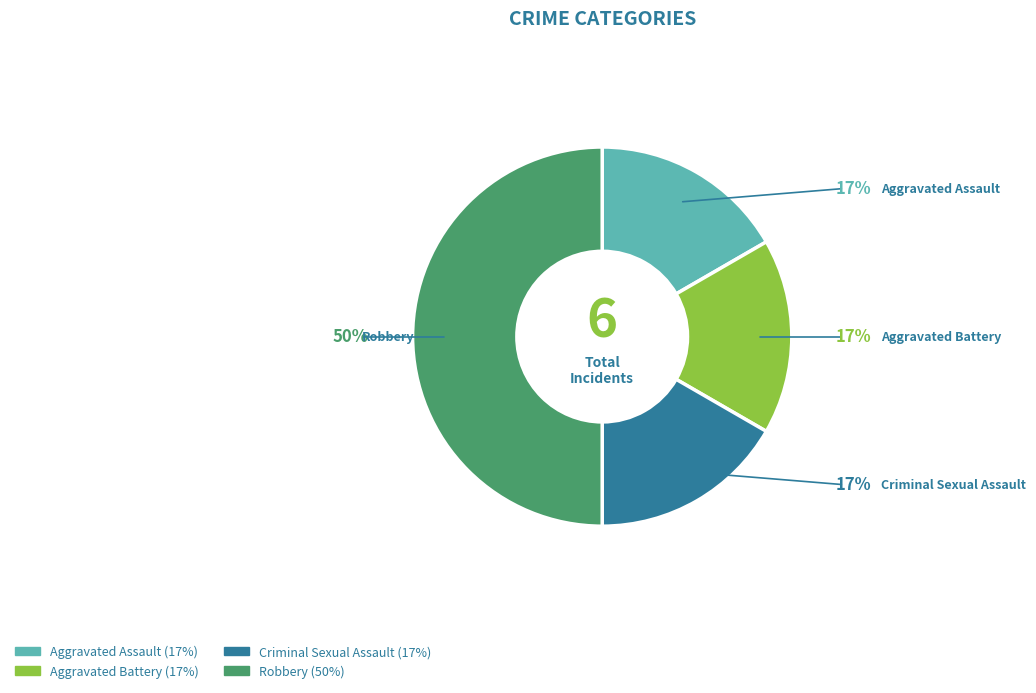

Does Criminal Sexual Assault account for over 50% of the chart?

No